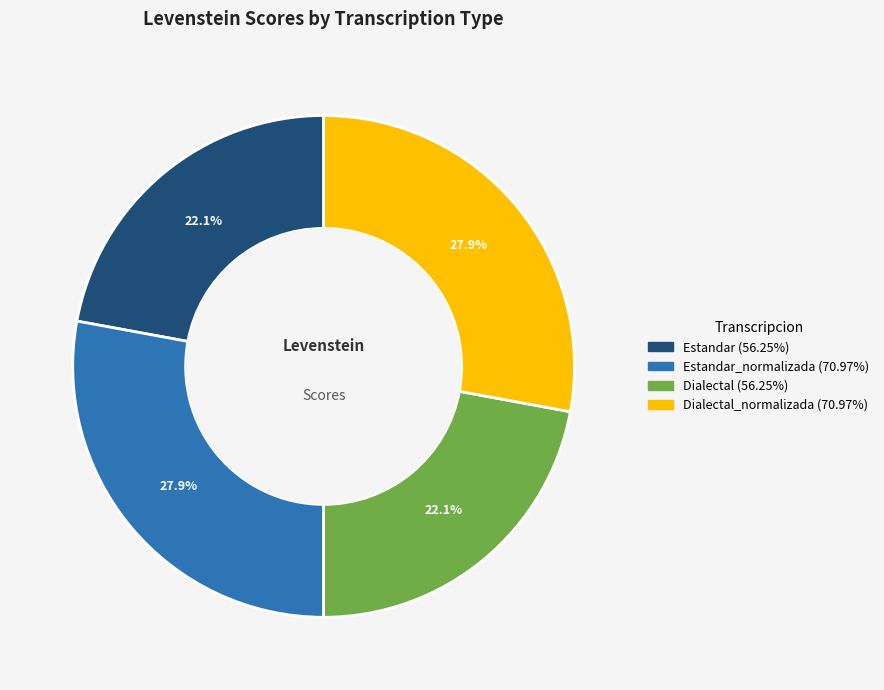

Is there any slice that represents more than half of the pie?

No